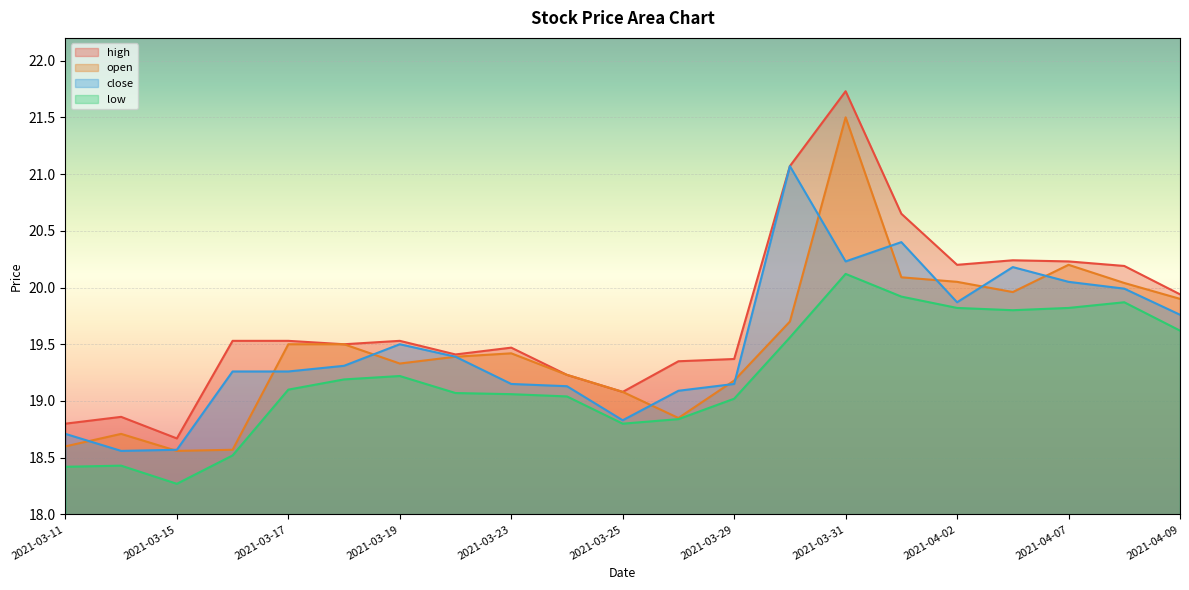

Count the number of data series in this chart.

4